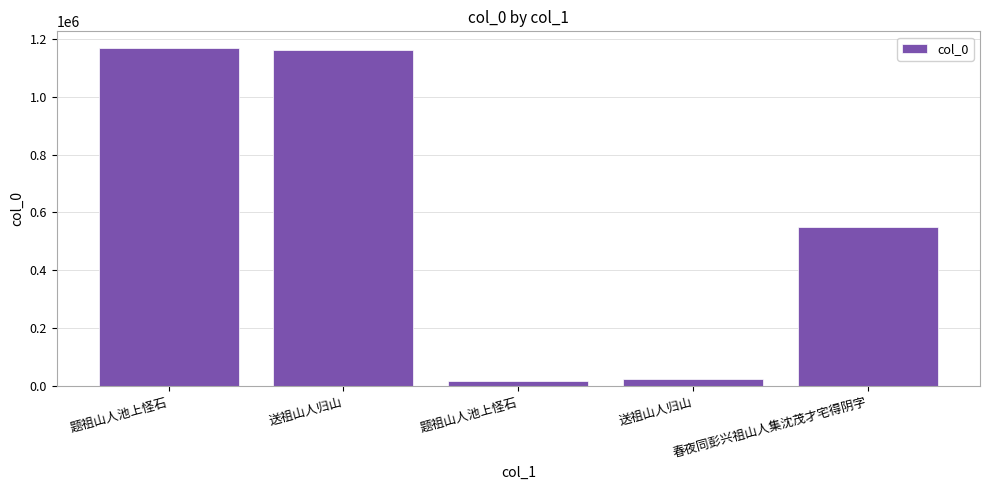

The value at 题祖山人池上怪石 is 1166708. True or false?

True